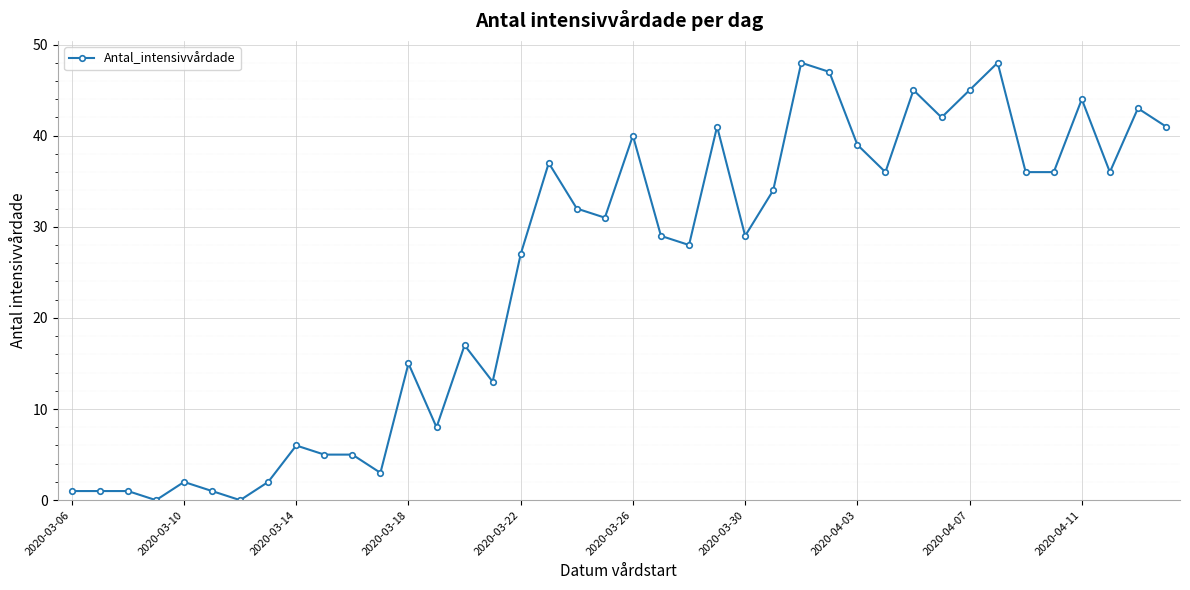

How many lines are shown in the chart?

1